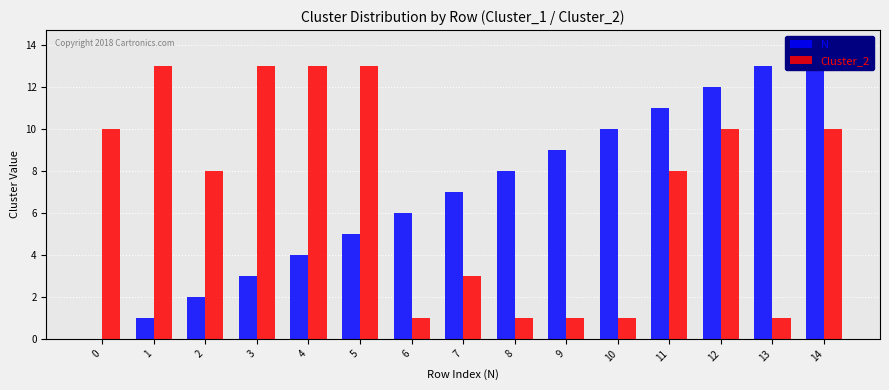

Reading right to left, extract all data points from this chart.

N: 14=14	13=13	12=12	11=11	10=10	9=9	8=8	7=7	6=6	5=5	4=4	3=3	2=2	1=1	0=0
Cluster_2: 14=10	13=1	12=10	11=8	10=1	9=1	8=1	7=3	6=1	5=13	4=13	3=13	2=8	1=13	0=10